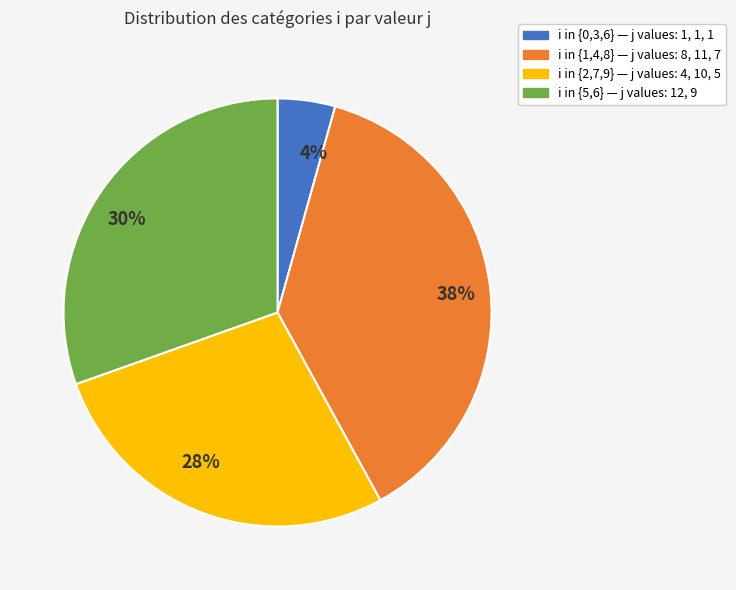

Is it true that 28% is 33% of the pie?

False